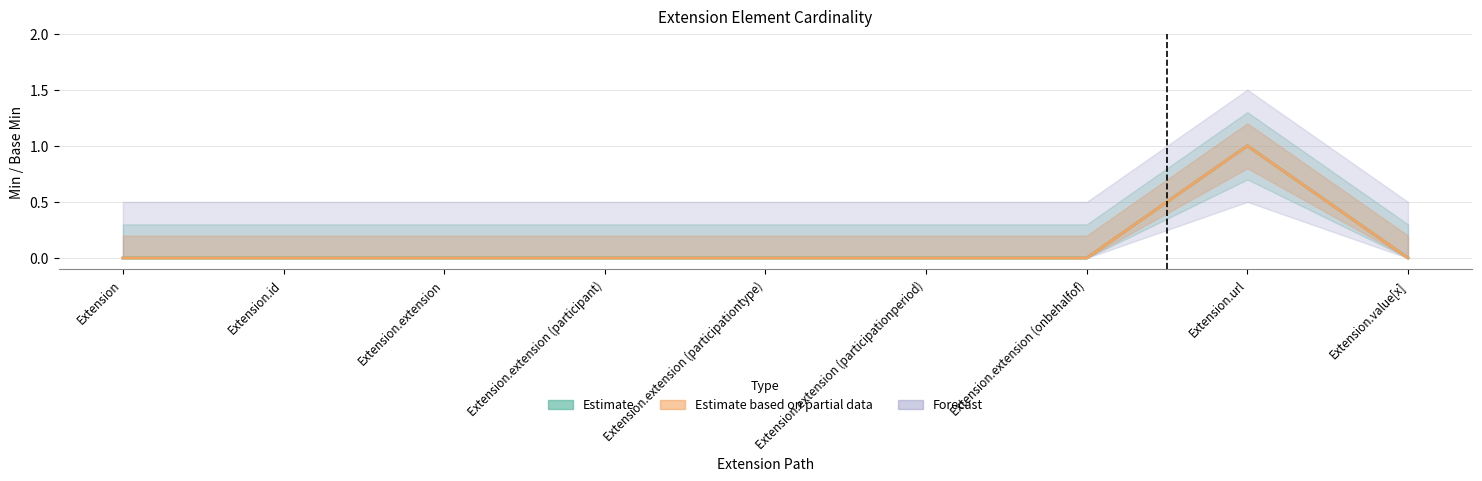

The value of Min at Extension.value[x] is 0. True or false?

True